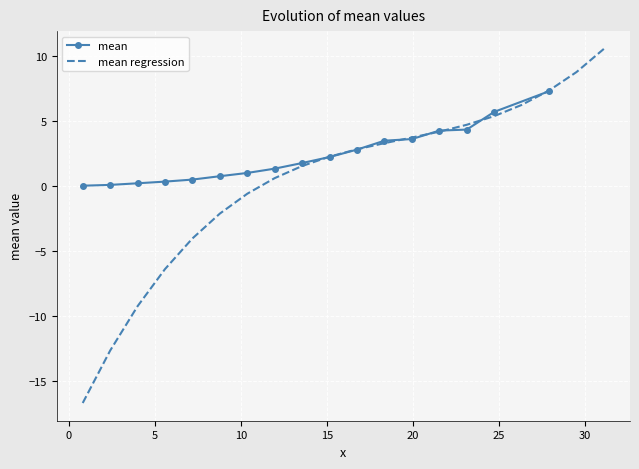

What is the value of the mean point at the 16th from the left?

5.7